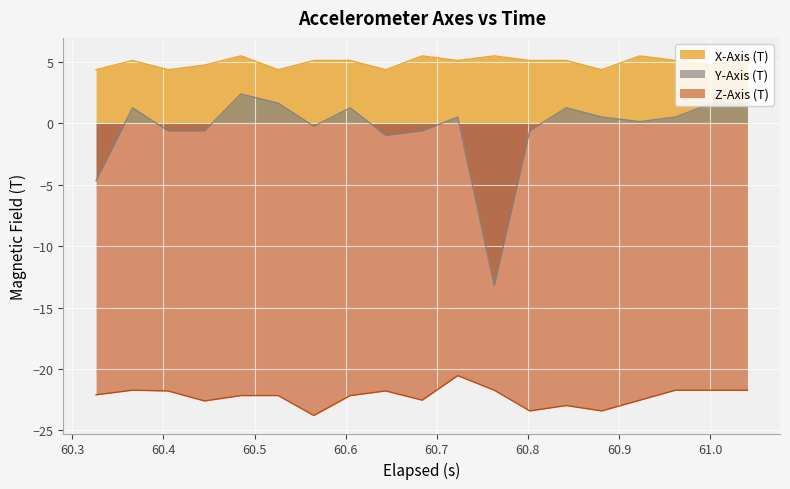

Rank the series by their maximum value, from lowest to highest.

Z-Axis (T), Y-Axis (T), X-Axis (T)